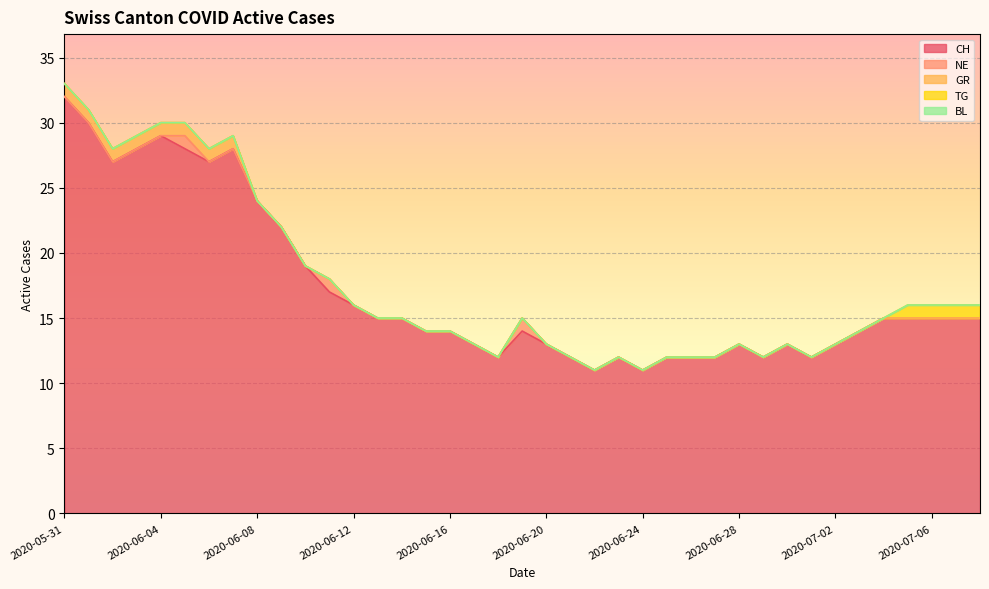

What is the maximum value shown in the chart?

32